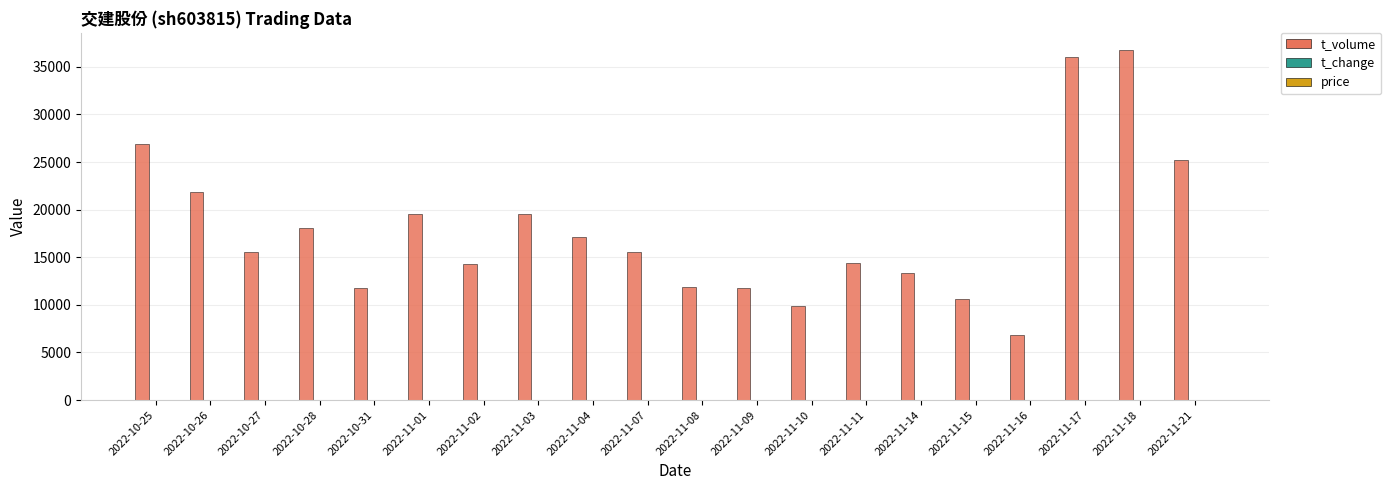

The value of t_volume at 2022-10-26 is 21895.0. True or false?

True